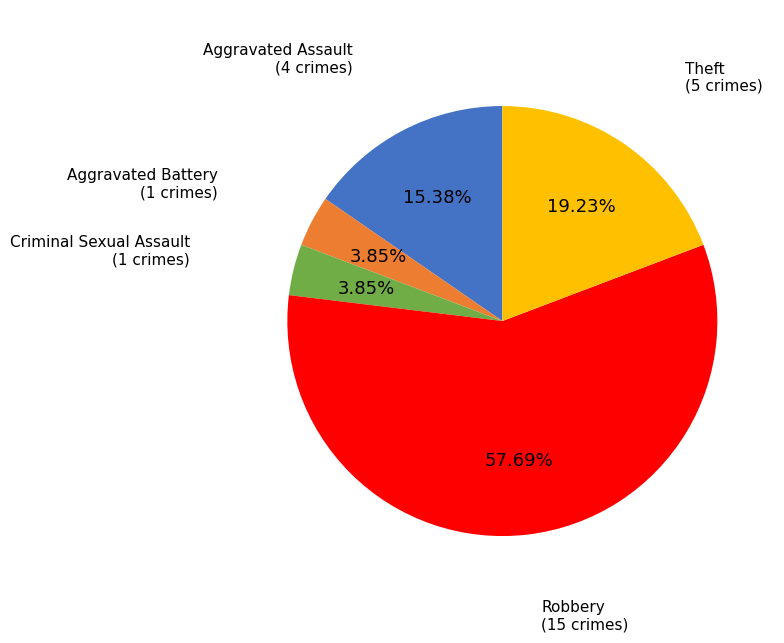

Is there a majority slice in this chart?

Yes